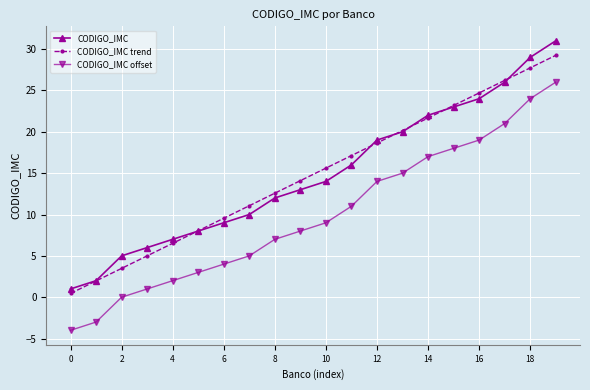

True or false: CODIGO_IMC trend and CODIGO_IMC cross at least once.

True